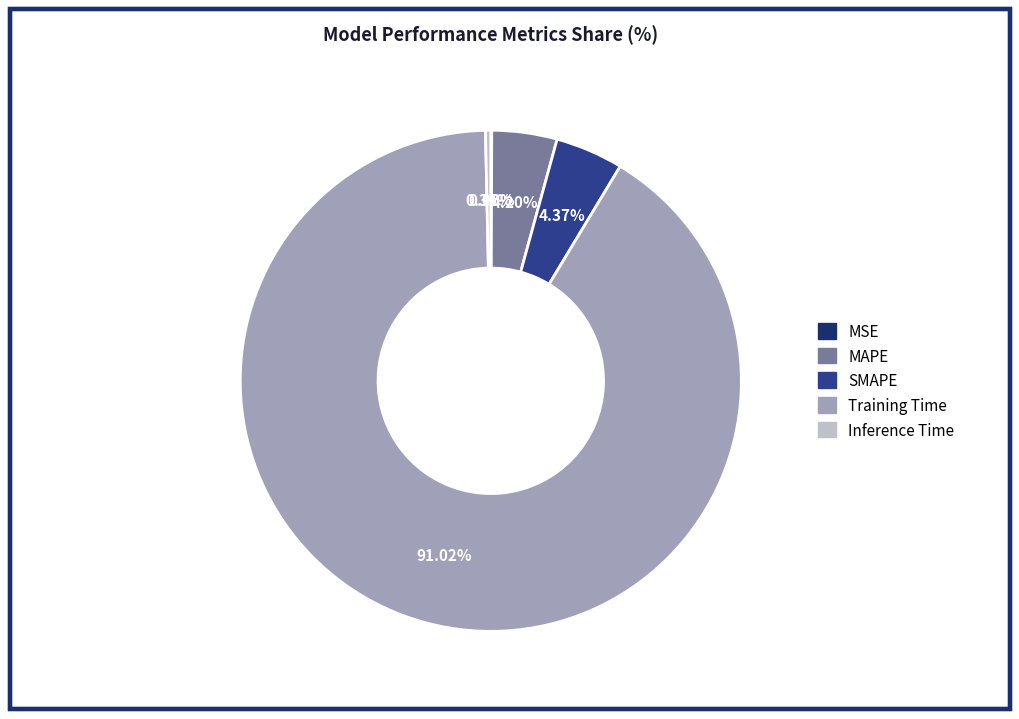

What is the largest slice in the pie chart?

Training Time